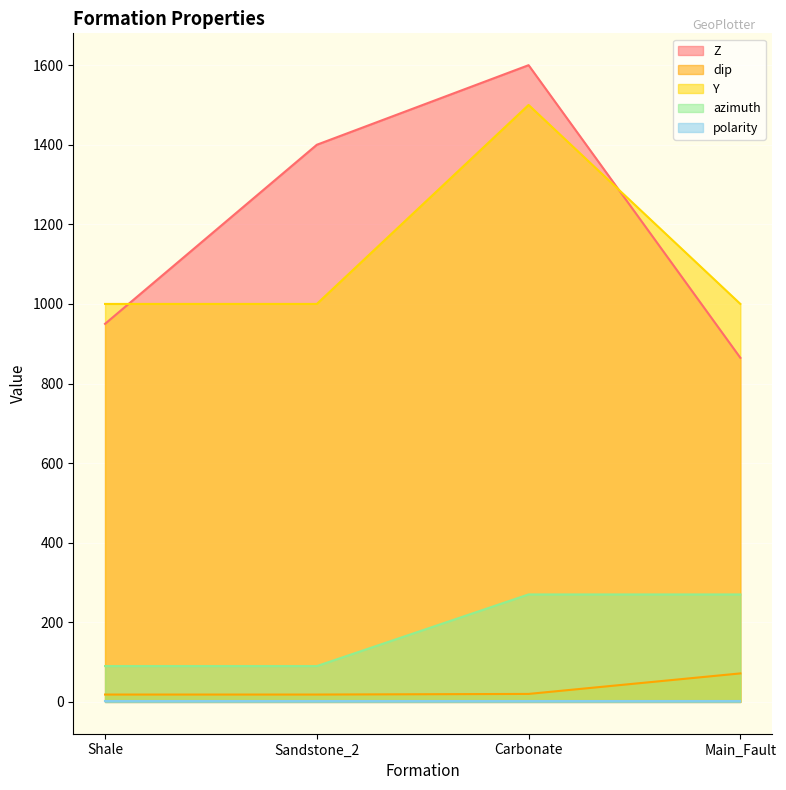

At which label does Z first exceed 1400?

Carbonate